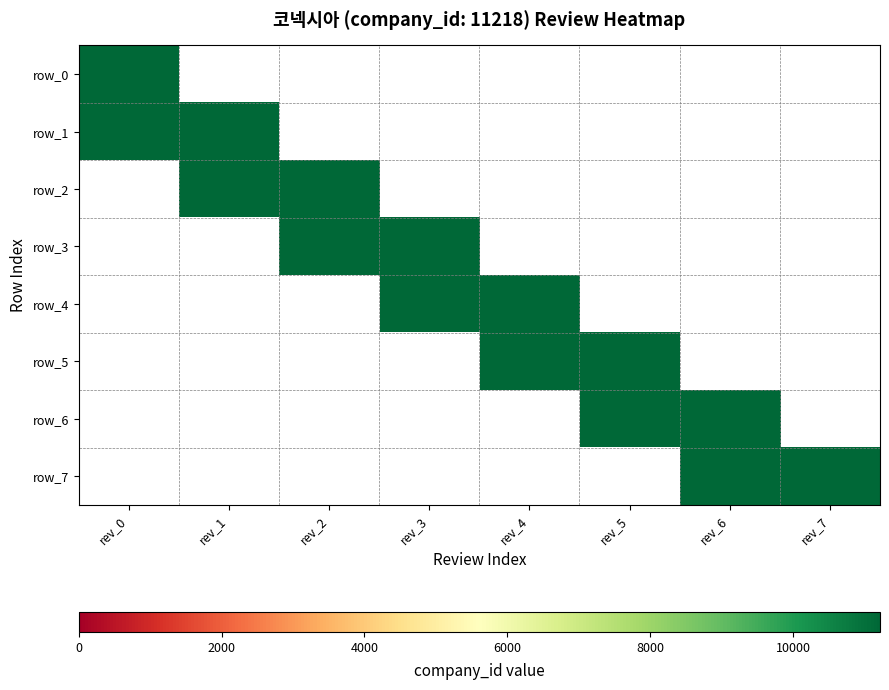

Reading left to right, extract all data points from this chart.

0: 11218	0	0	0	0	0	0	0
1: 11218	11218	0	0	0	0	0	0
2: 0	11218	11218	0	0	0	0	0
3: 0	0	11218	11218	0	0	0	0
4: 0	0	0	11218	11218	0	0	0
5: 0	0	0	0	11218	11218	0	0
6: 0	0	0	0	0	11218	11218	0
7: 0	0	0	0	0	0	11218	11218